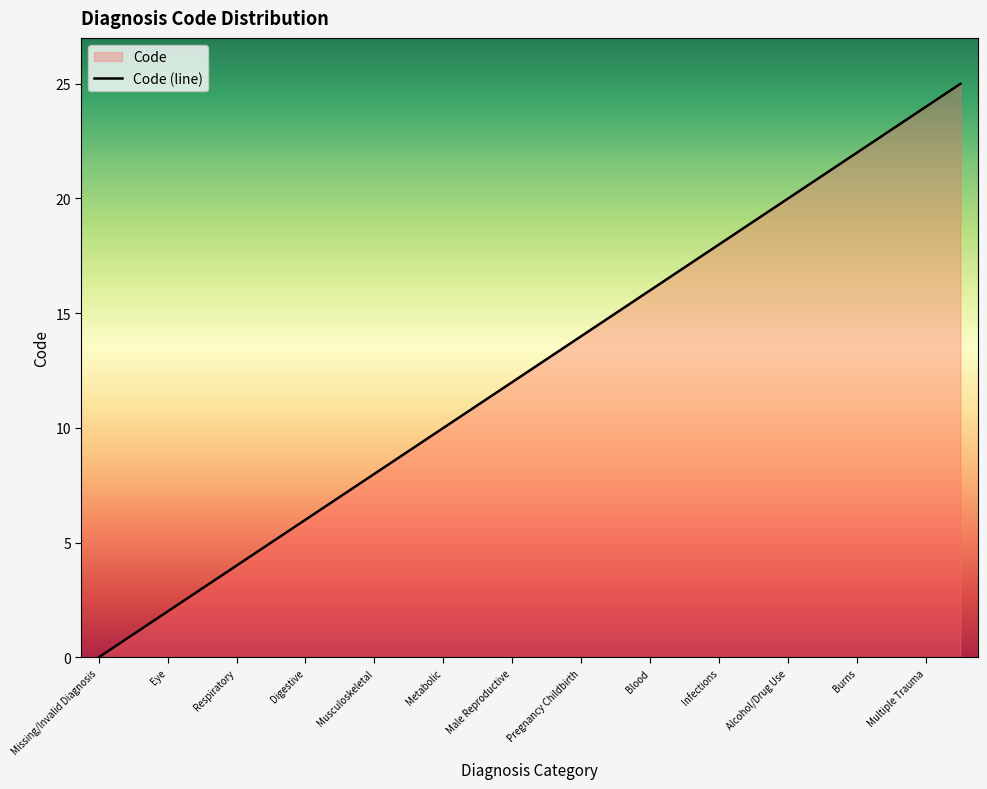

What is the change in value from Missing/Invalid Diagnosis to Alcohol/Drug Use?

+20